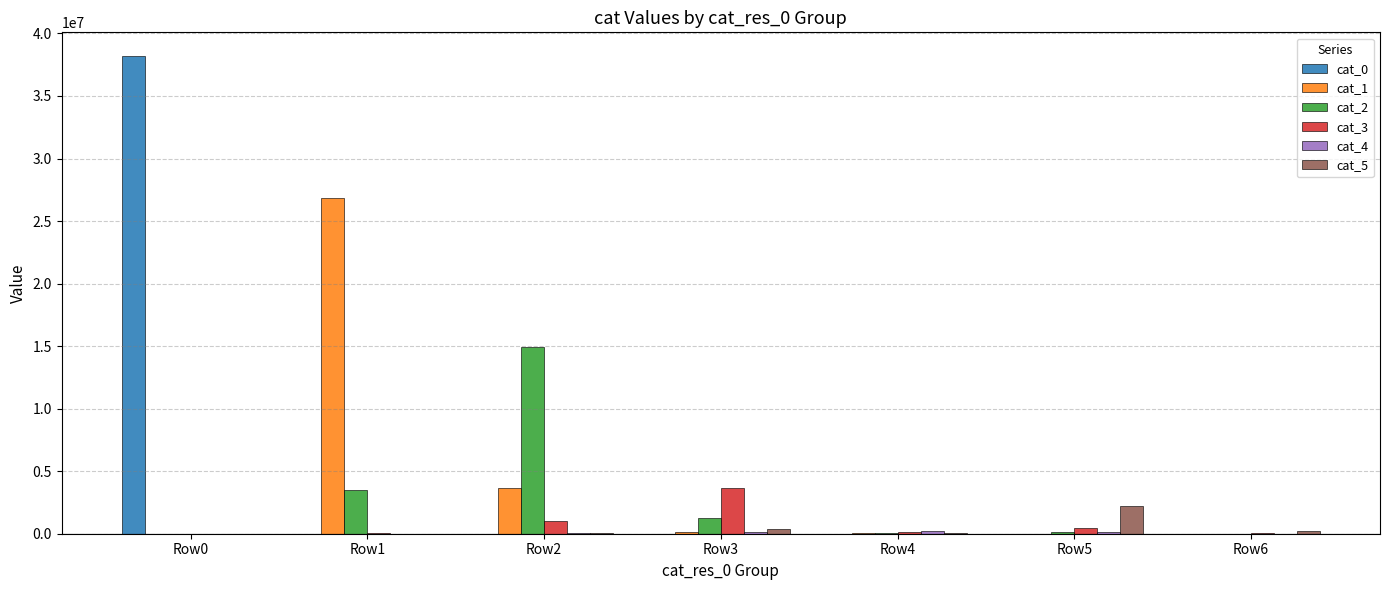

True or false: cat_2 has a value of 7997 at Row6.

True